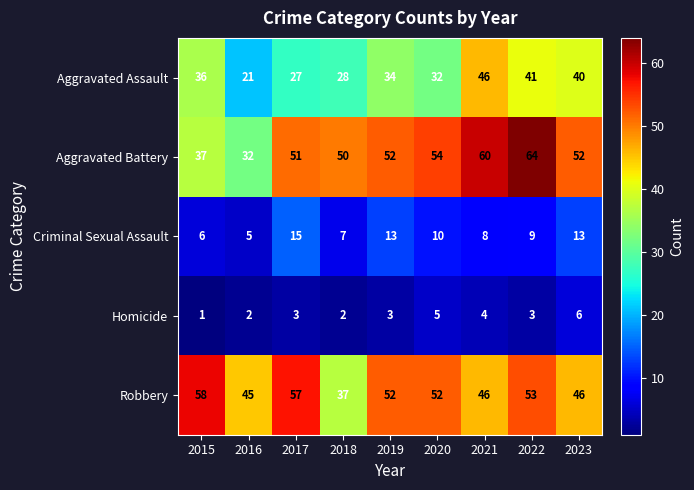

True or false: Homicide has a value of 11 at 2023.

False